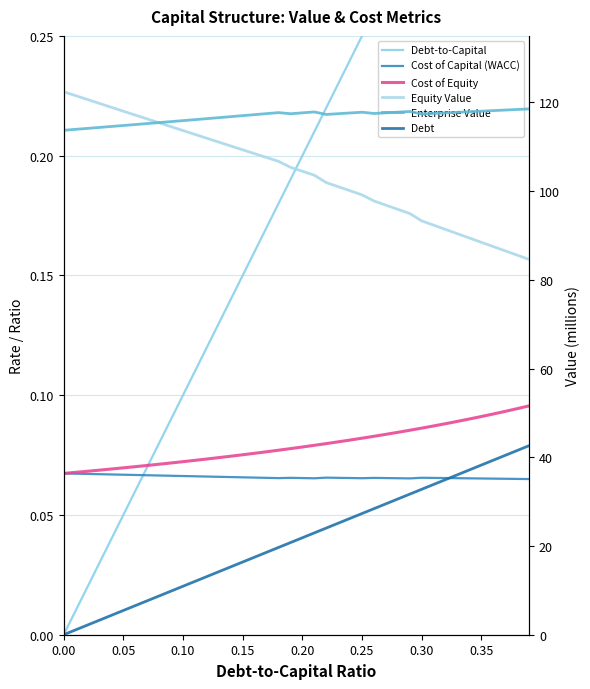

Which series has the largest total across all categories?

Enterprise Value